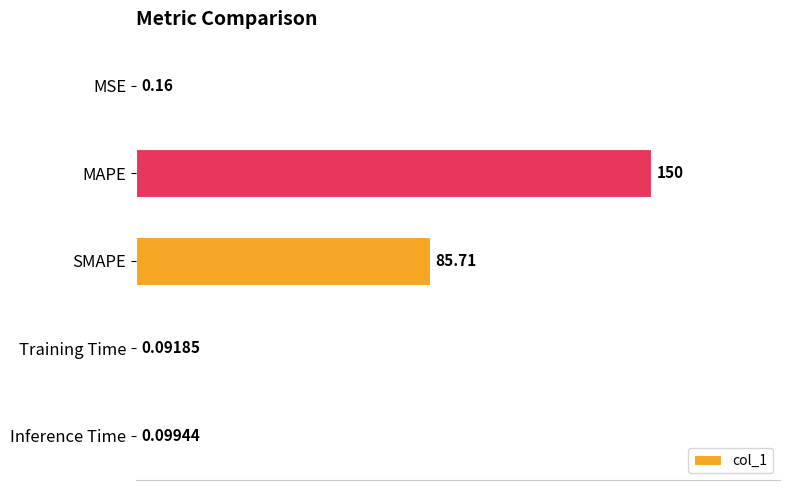

Between Training Time and MAPE, which is larger?

MAPE